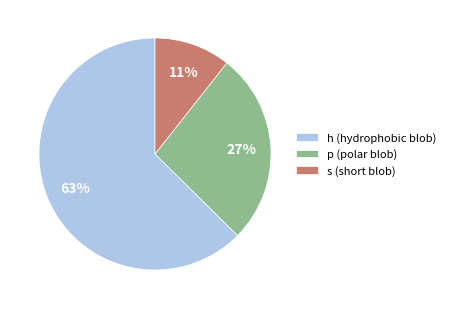

Combined, do p and s account for over 50%?

No